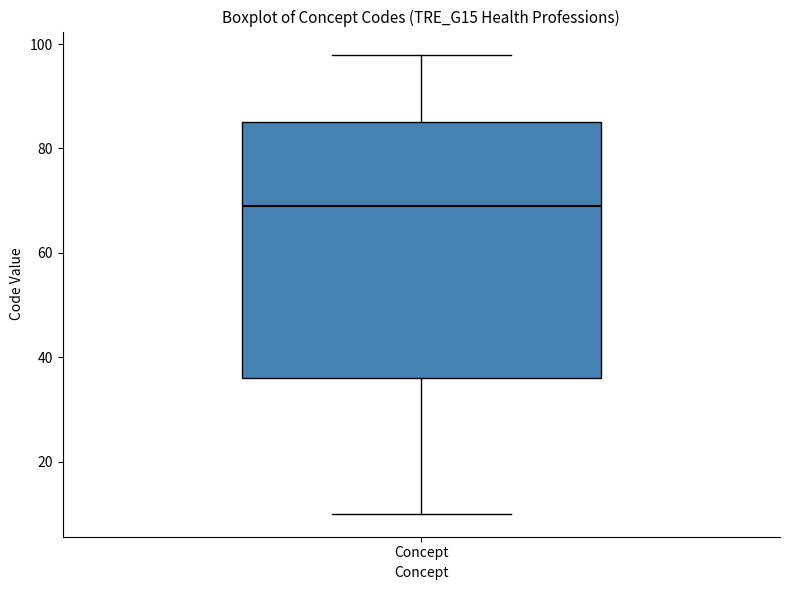

Transcribe this box plot: give where the median line is, the range the box spans, and where the two whiskers end, as read against the y-axis. The values are not printed on the chart, so give them approximately, as read against the axis.

median 70, box 36 to 86, whiskers 10 to 98